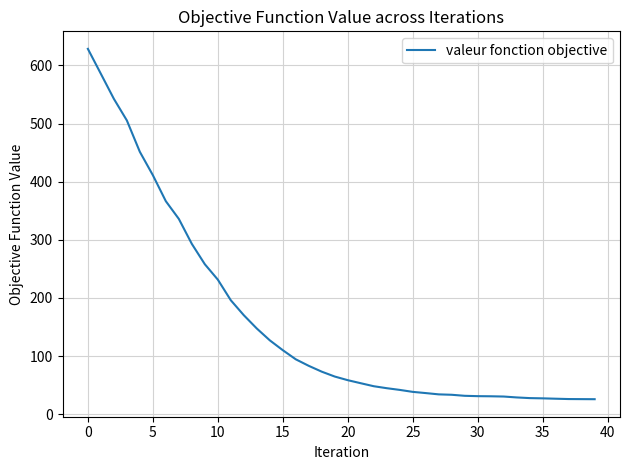

What is the minimum value shown in the chart?

25.8